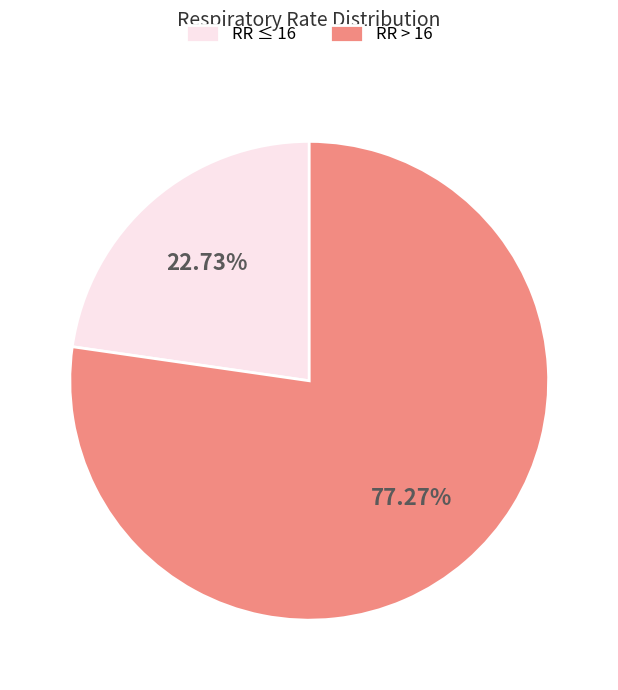

Which category has the smallest portion of the pie?

RR ≤ 16